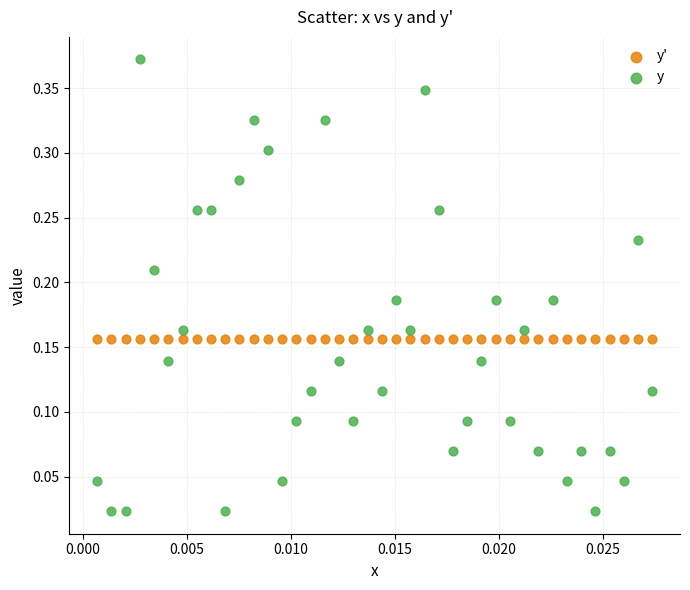

Which series has the widest spread of Y values?

y